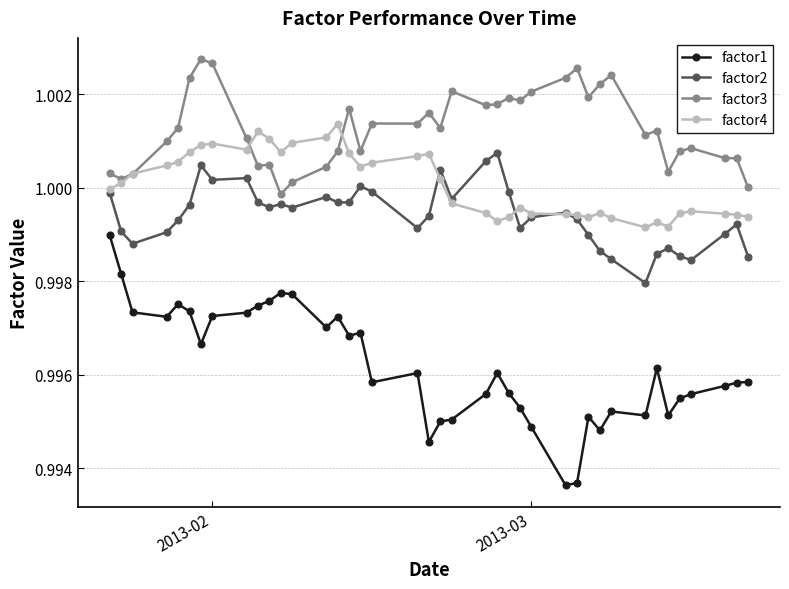

True or false: factor1 has more than 0 interior local peaks.

True